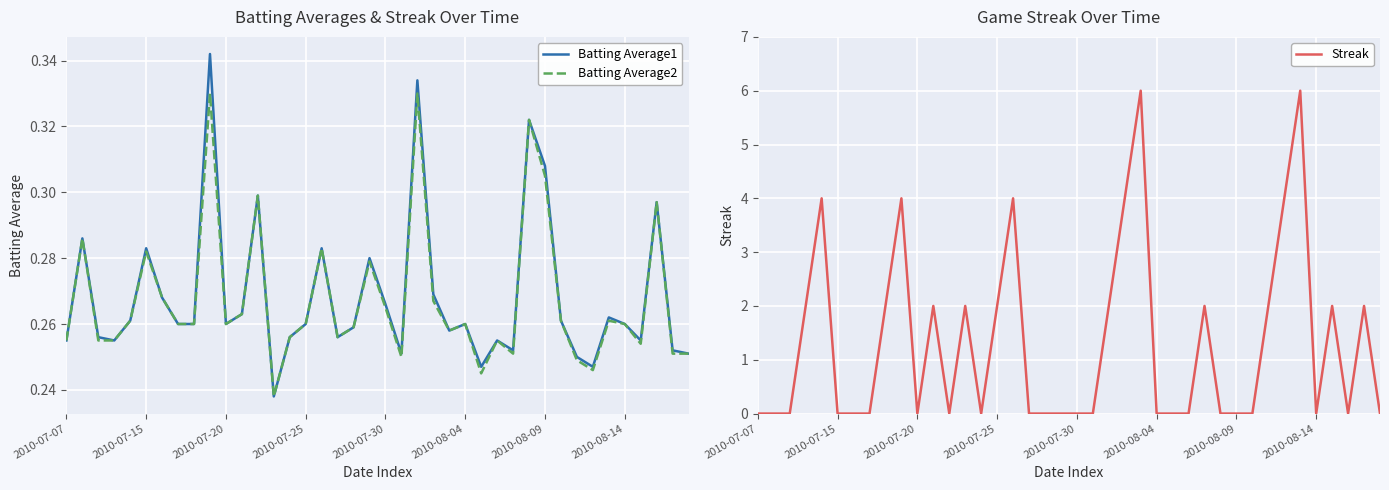

Which has a higher value, 21 or 34?

34